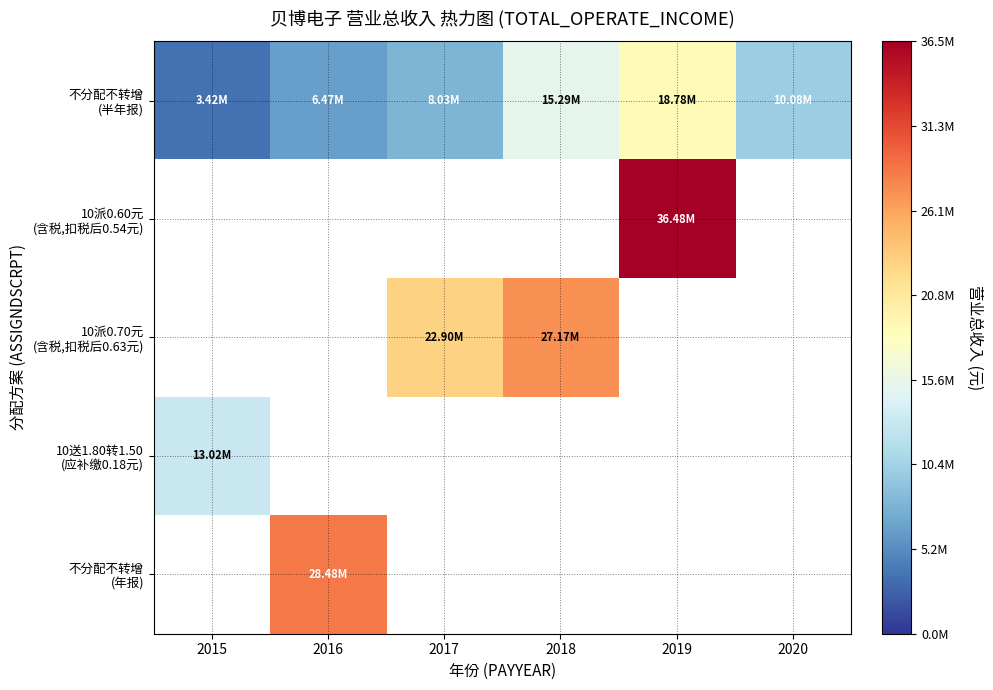

At how many categories does at least one series exceed 12944754?

5